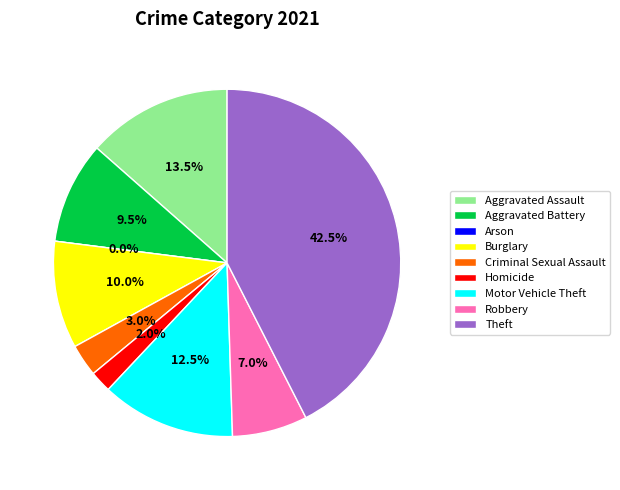

Do Aggravated Assault and Motor Vehicle Theft together represent more than half of the pie?

No